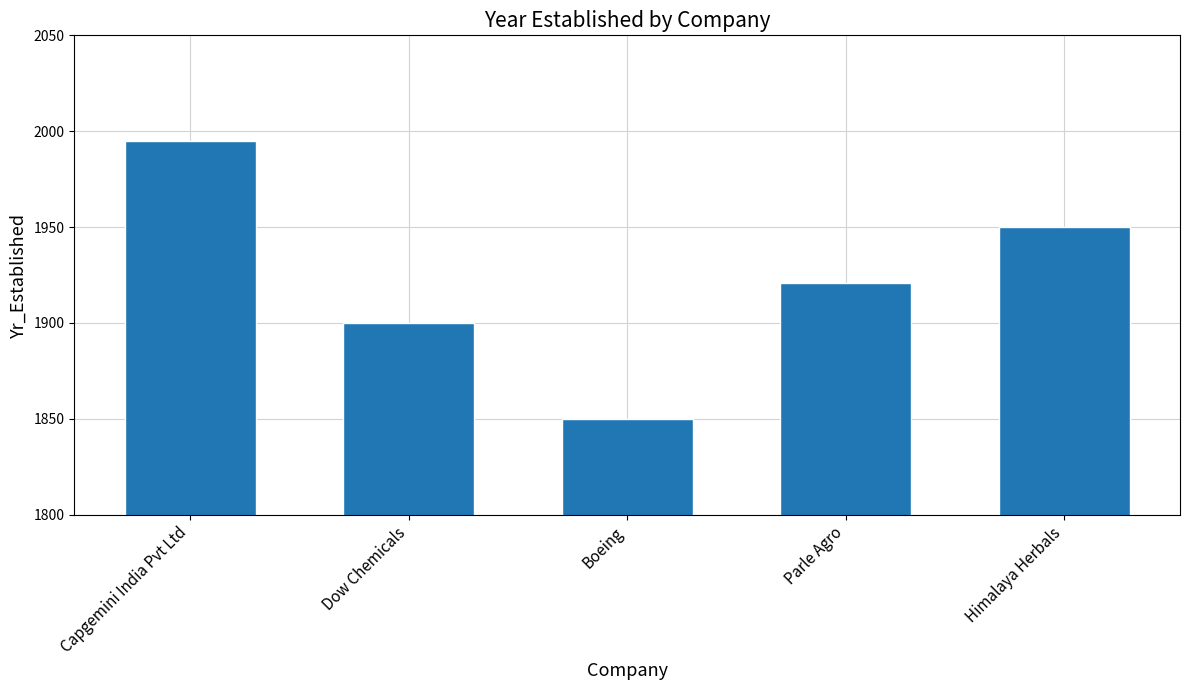

What is the change in value from Dow Chemicals to Parle Agro?

+21